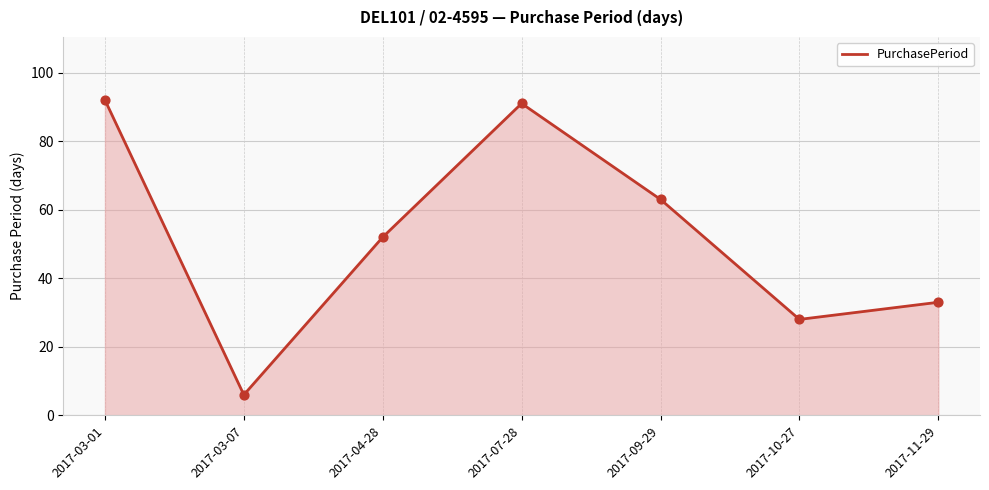

Which has a higher value, 2017-07-28 or 2017-03-07?

2017-07-28